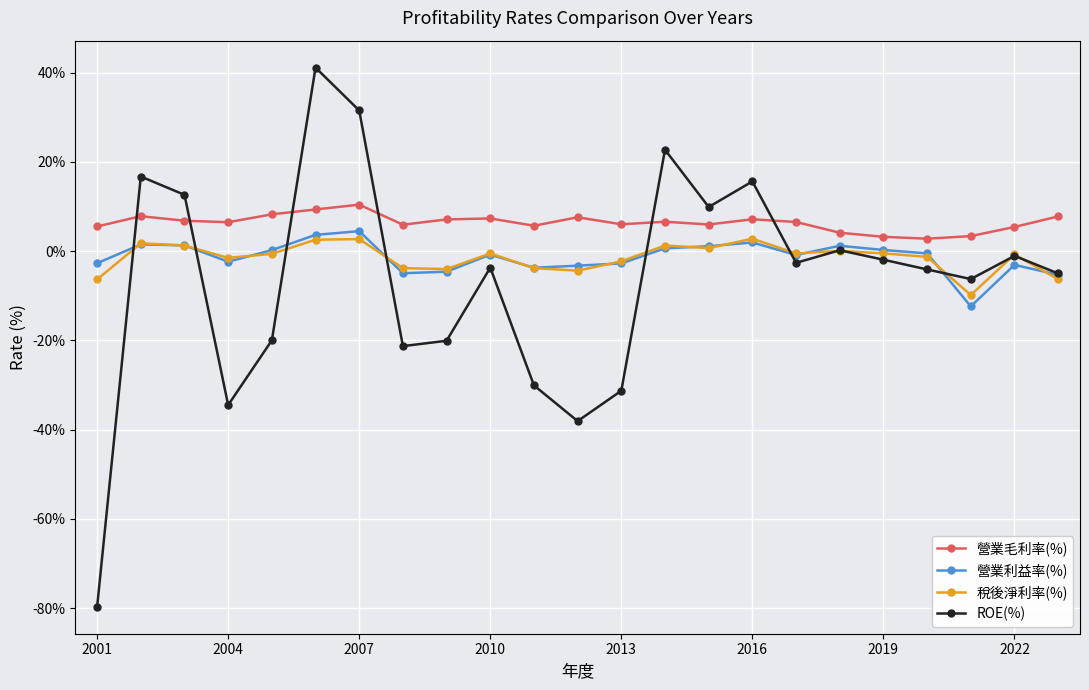

What is the highest value of the ROE(%) series?

41.1